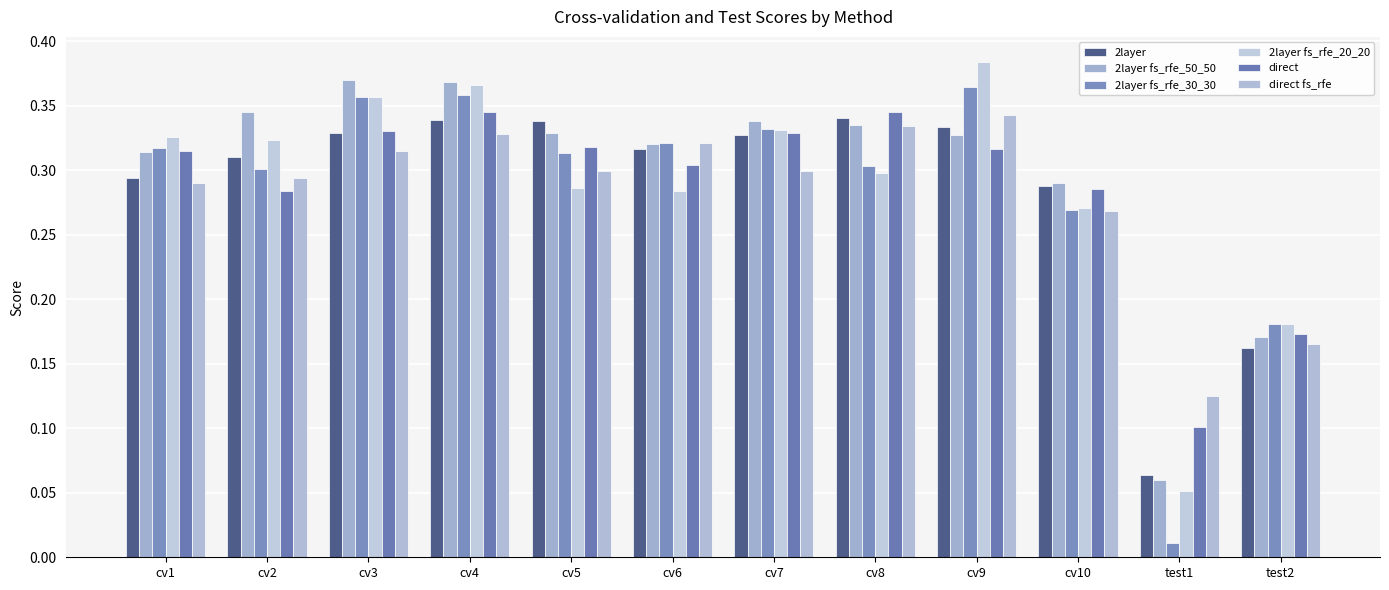

What is the value of the direct bar at the 8th from the left?

0.3